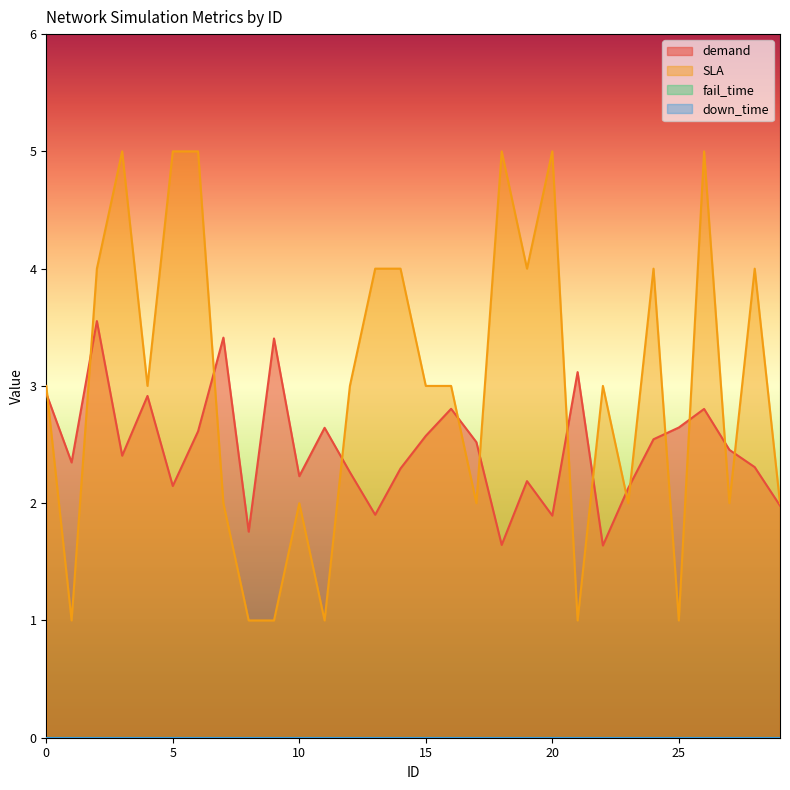

Reading left to right, extract all data points from this chart.

demand: 0=2.9	1=2.3	2=3.6	3=2.4	4=2.9	5=2.1	6=2.6	7=3.4	8=1.8	9=3.4	10=2.2	11=2.6	12=2.3	13=1.9	14=2.3	15=2.6	16=2.8	17=2.5	18=1.6	19=2.2	20=1.9	21=3.1	22=1.6	23=2.1	24=2.5	25=2.6	26=2.8	27=2.5	28=2.3	29=2.0
SLA: 0=3.0	1=1.0	2=4.0	3=5.0	4=3.0	5=5.0	6=5.0	7=2.0	8=1.0	9=1.0	10=2.0	11=1.0	12=3.0	13=4.0	14=4.0	15=3.0	16=3.0	17=2.0	18=5.0	19=4.0	20=5.0	21=1.0	22=3.0	23=2.0	24=4.0	25=1.0	26=5.0	27=2.0	28=4.0	29=2.0